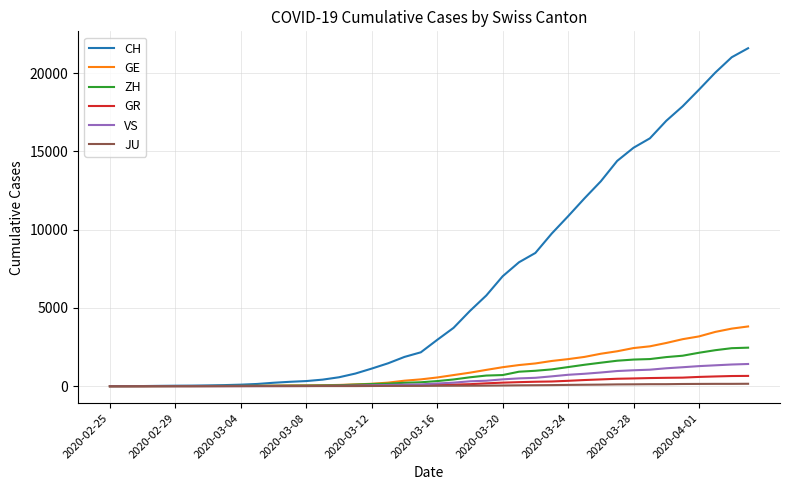

Which series has the widest spread of values?

CH